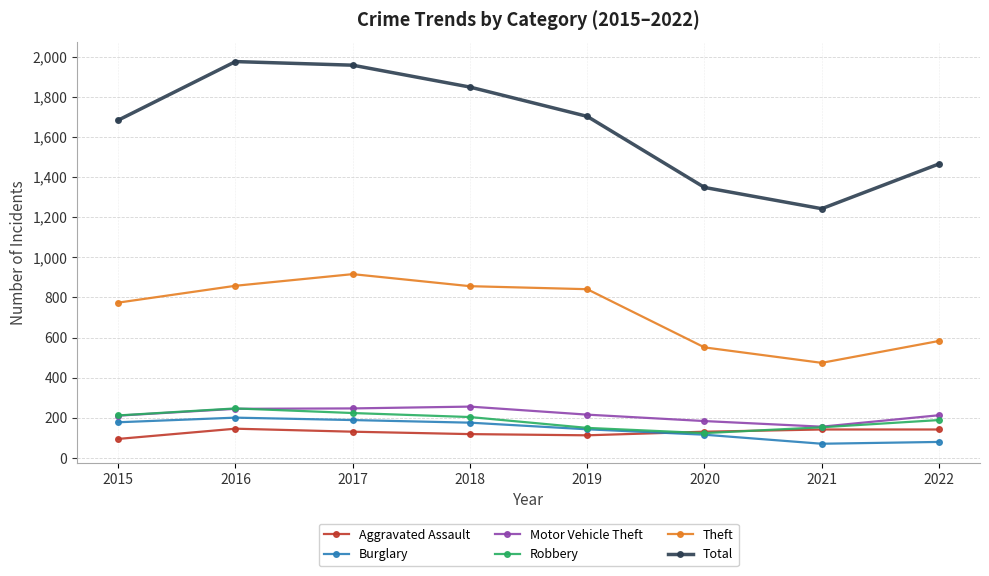

How many distinct data groups are displayed?

6